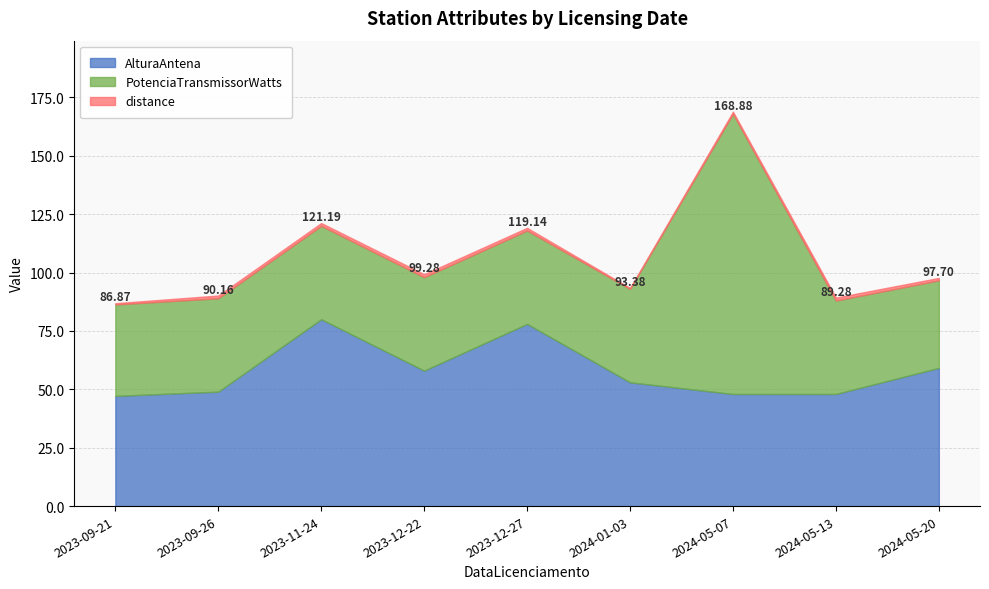

Rank the series by their maximum value, from lowest to highest.

distance, AlturaAntena, PotenciaTransmissorWatts